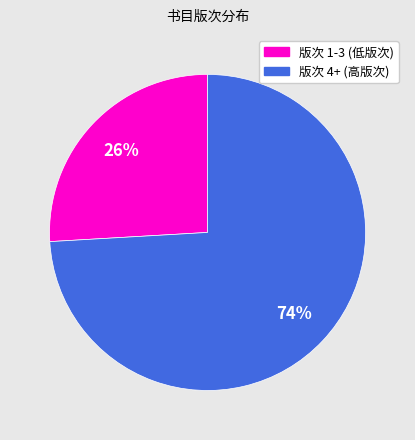

How many slices are in this pie chart?

2